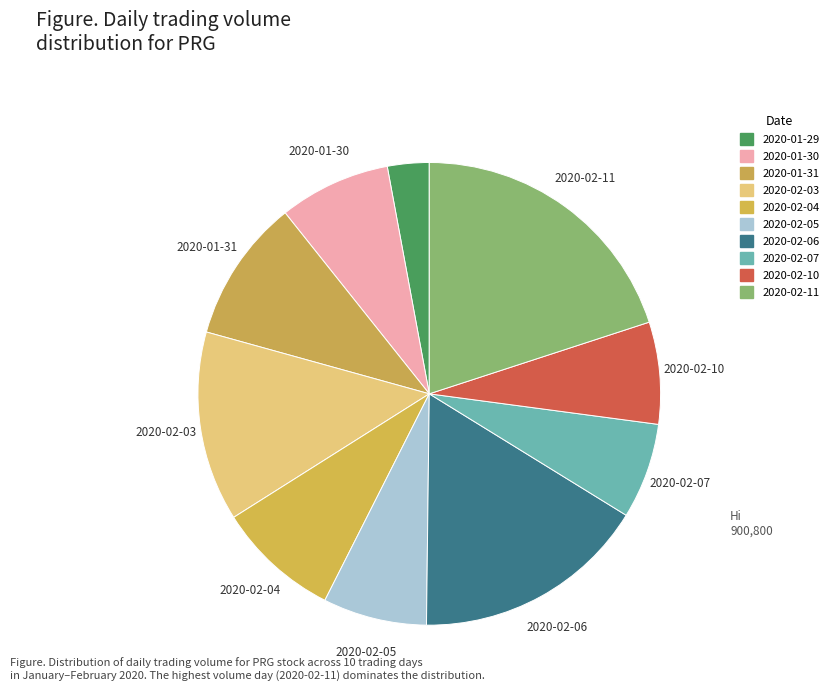

How many segments does this pie chart have?

10